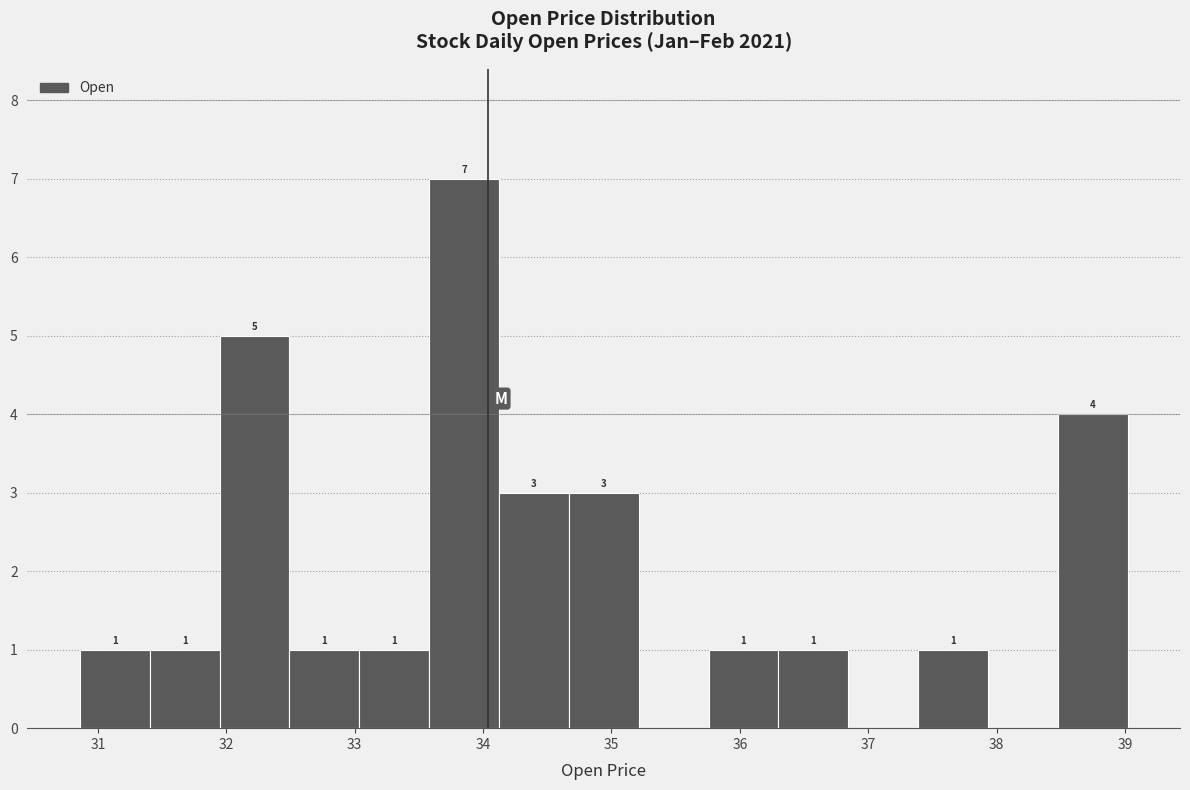

Over which range of the x-axis is the bar tallest?

33.6 to 34.1